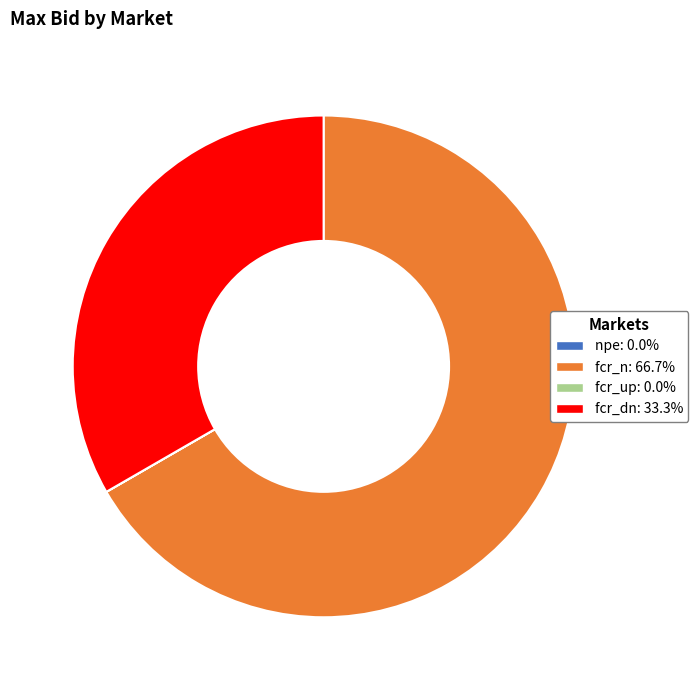

Is there any slice that represents more than half of the pie?

Yes